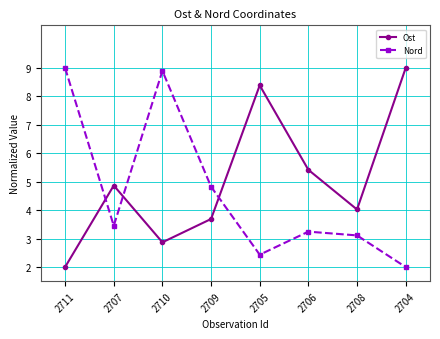

After their last crossing, which series has the higher values: Ost or Nord?

Ost